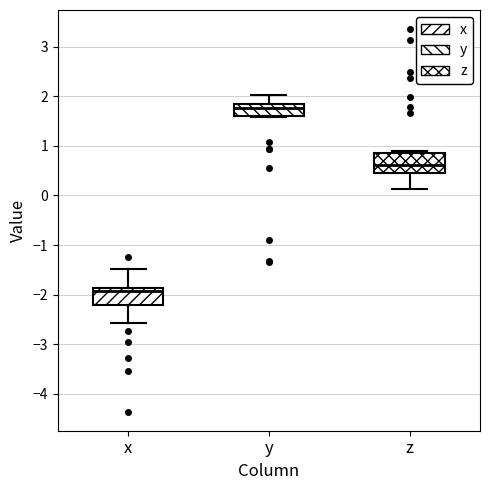

Where does the lower whisker of the box for z end on the y-axis? The values are not printed on the chart, so give them approximately, as read against the axis.

0.1